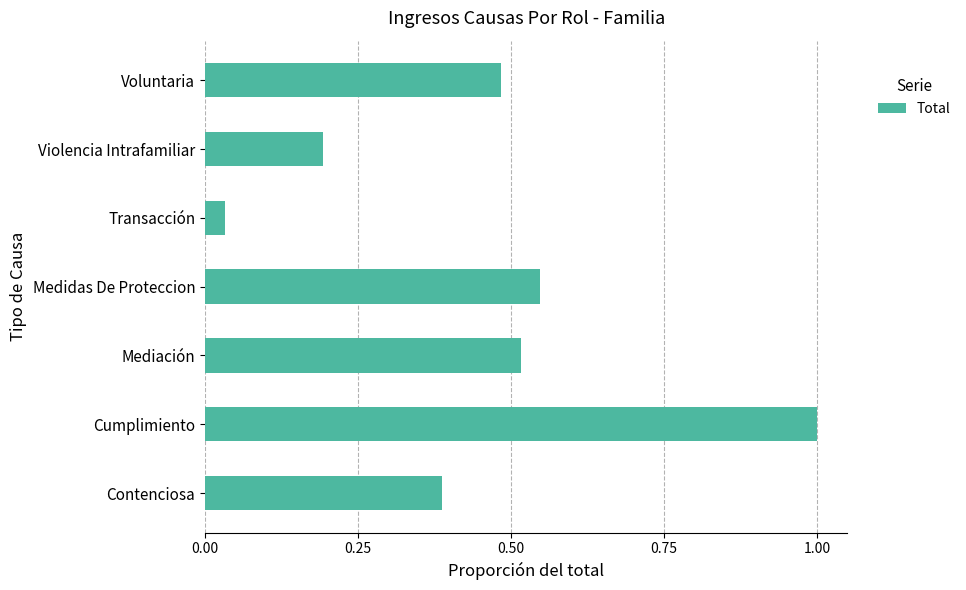

What is the difference between the maximum and minimum values?

1.0